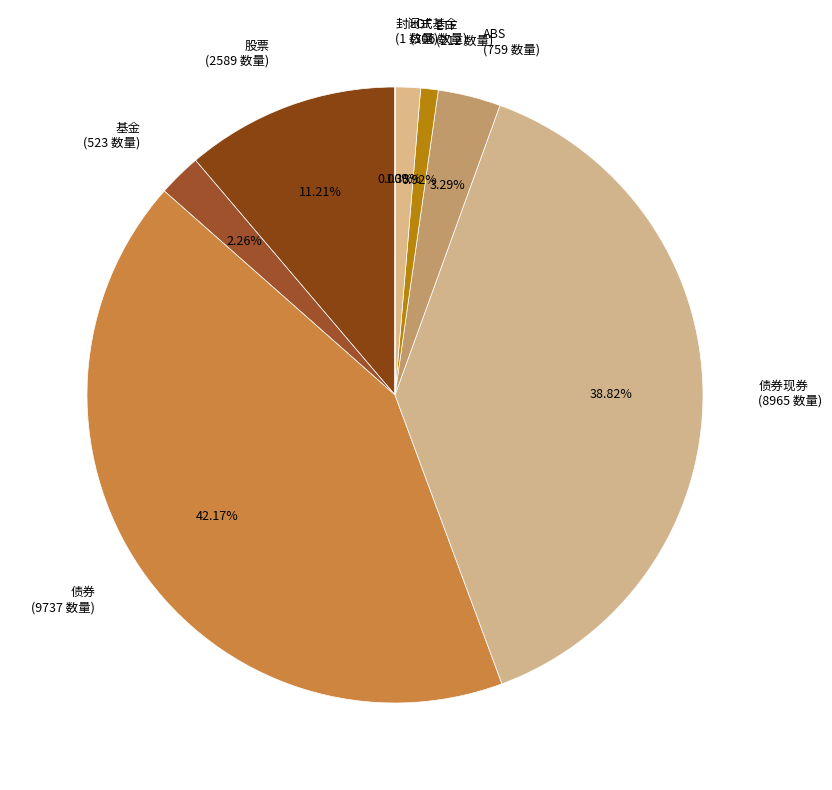

What is the ratio of the value at ABS to the value at 股票?

0.3